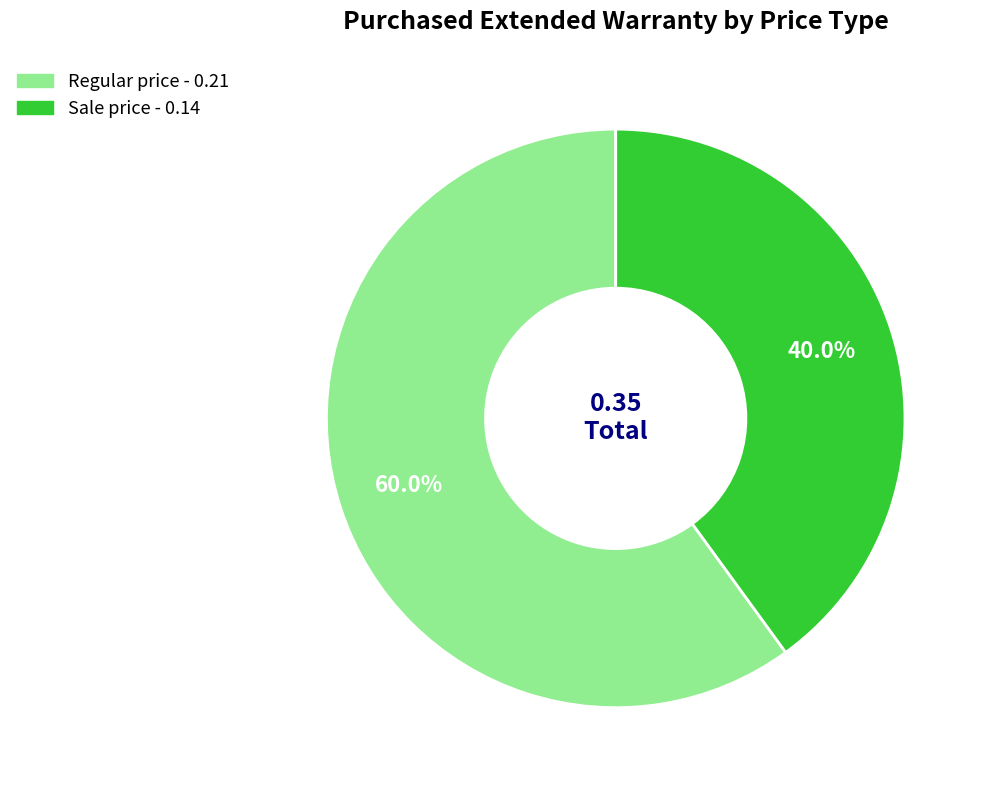

Is it true that Sale price is 48% of the pie?

False